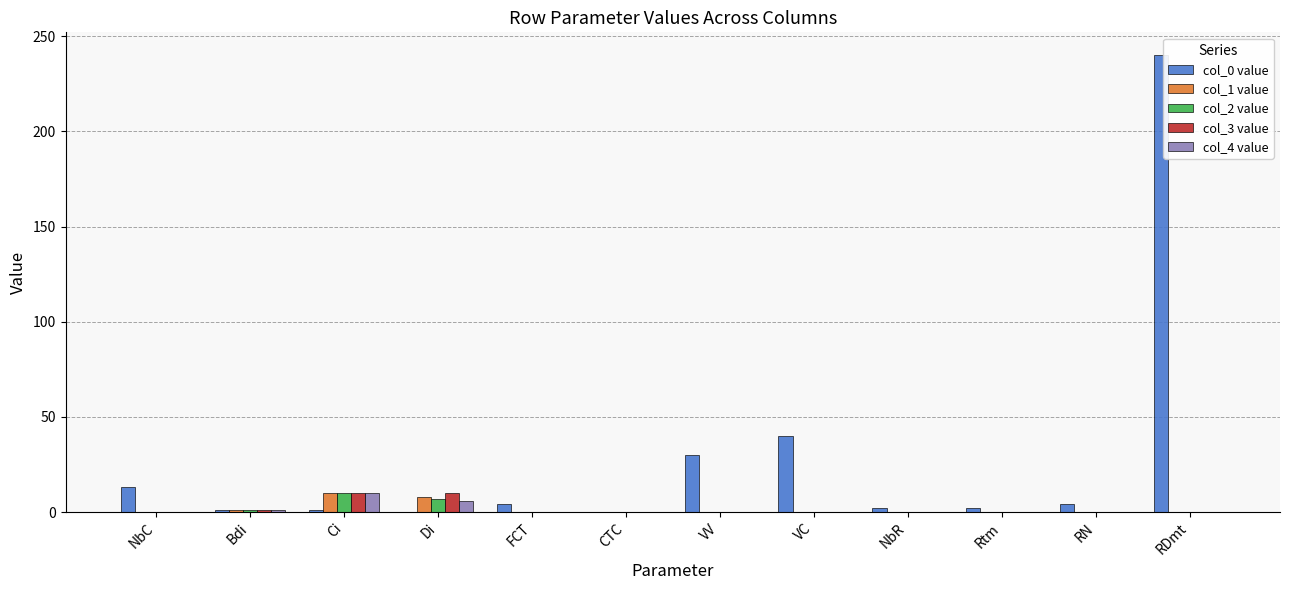

Which category has the highest value across all series?

RDmt